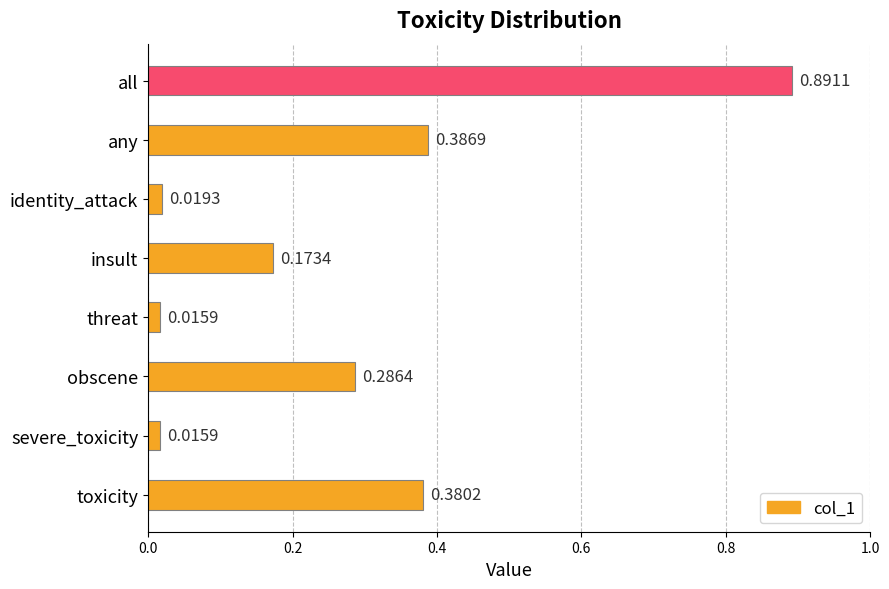

At which category does the chart reach its peak across all series?

all